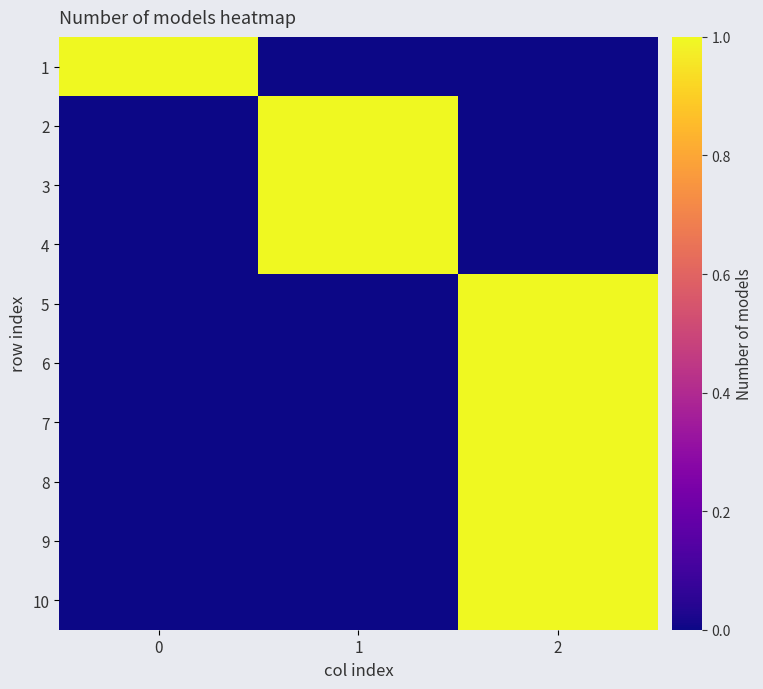

What is the difference between the highest and lowest values at 0?

1